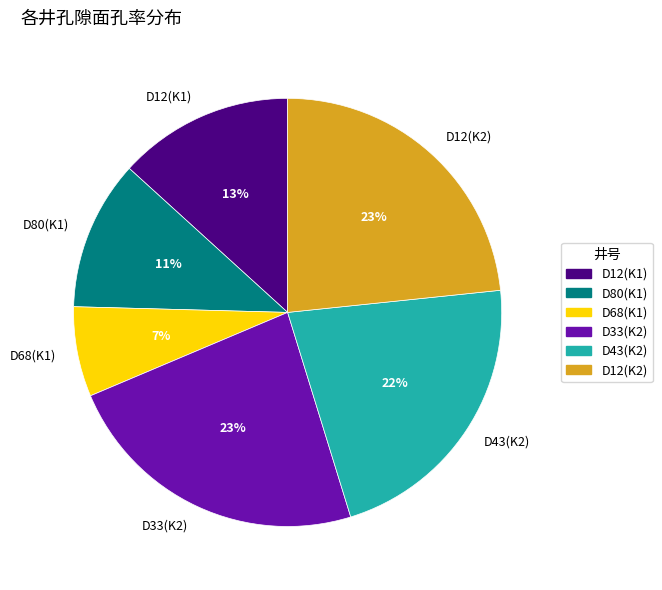

True or false: D12(K1) accounts for 27% of the total.

False